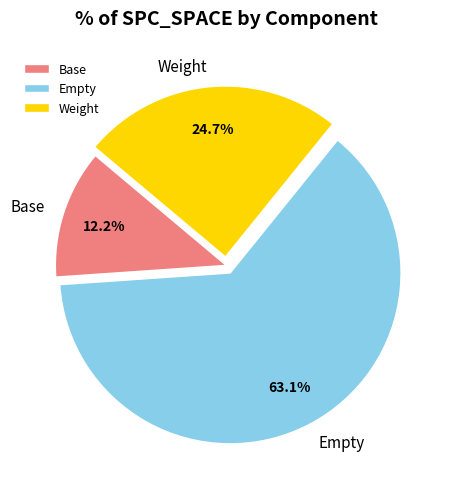

Count the number of slices in the pie.

3